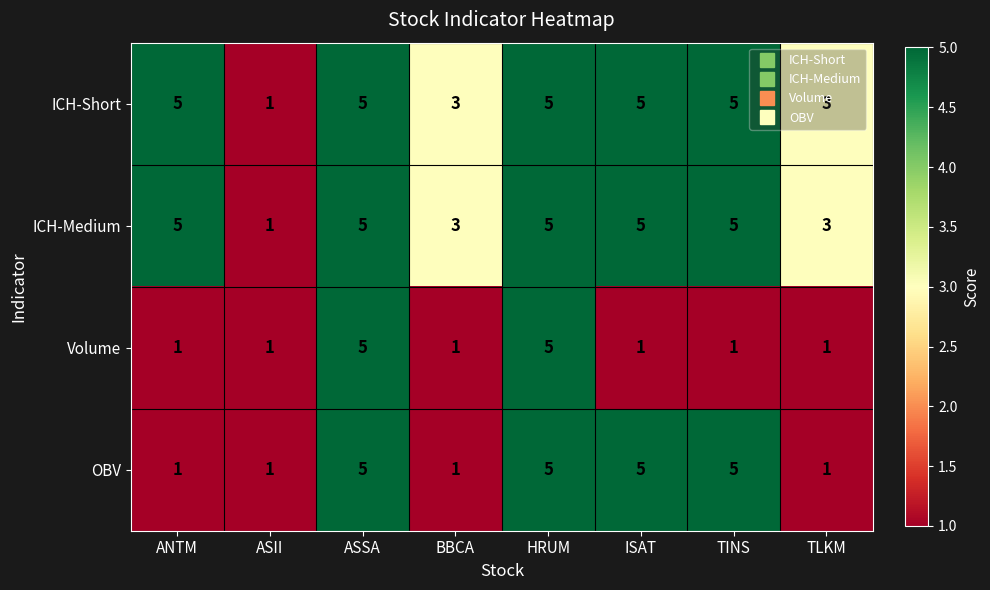

What is the maximum value shown in the chart?

5